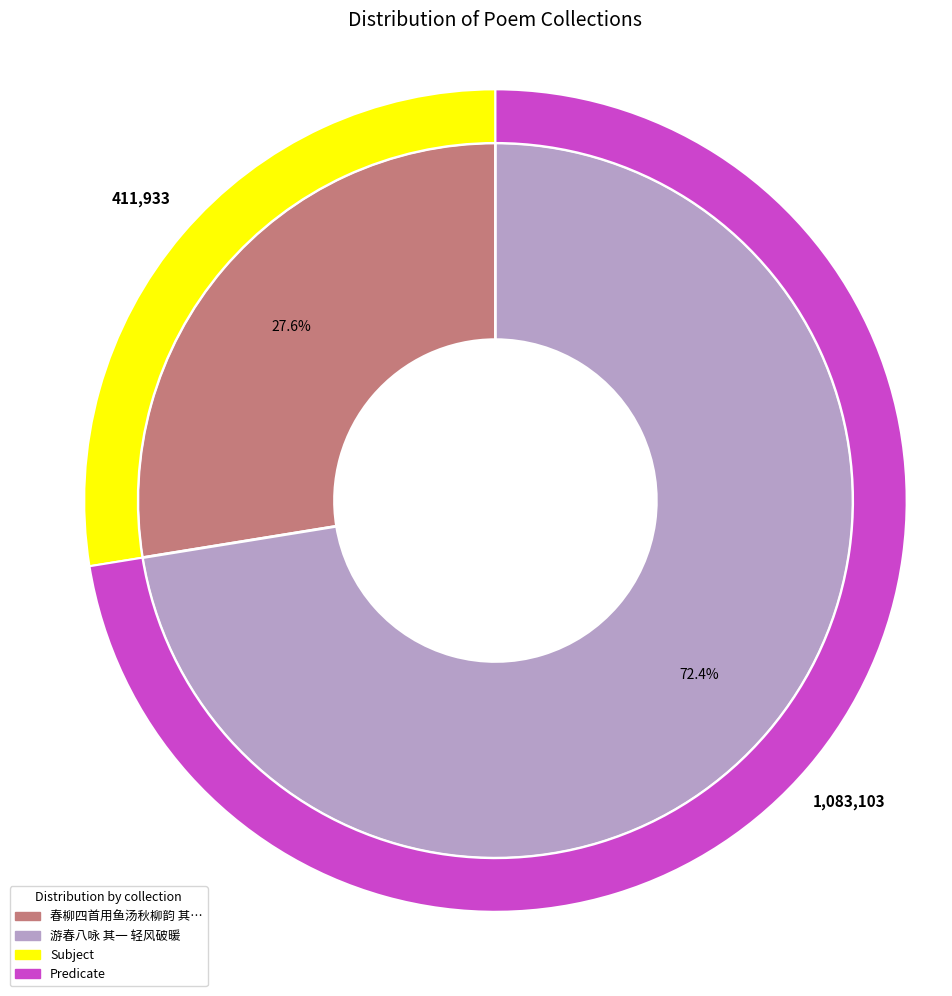

Approximately how many times larger is the value at 游春八咏 其一 轻风破暖 compared to 春柳四首用鱼汤秋柳韵 其一?

2.6